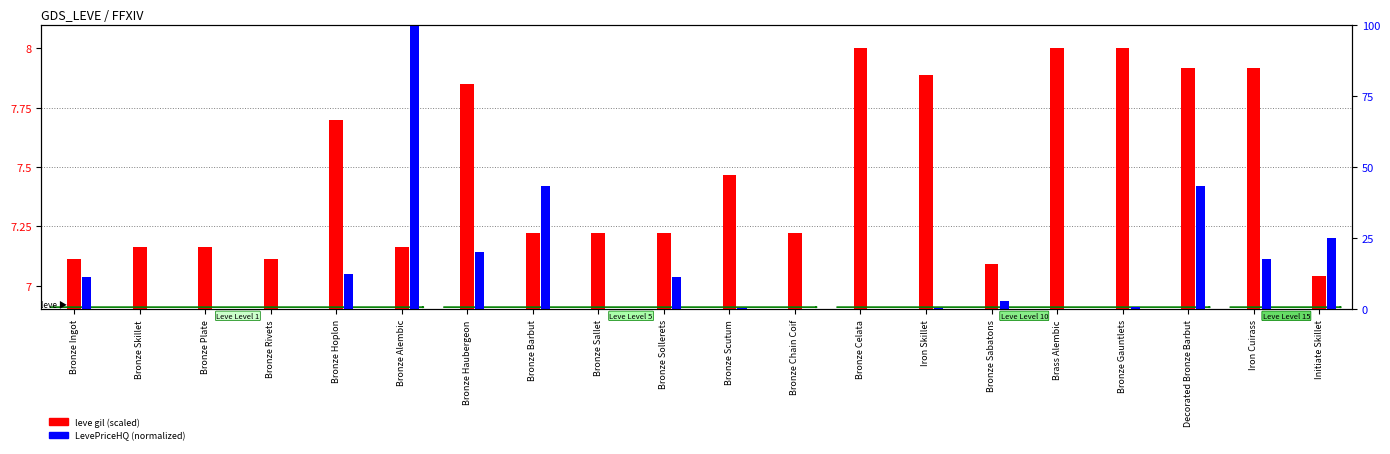

Which series has the largest total across all categories?

LevePriceHQ (normalized)